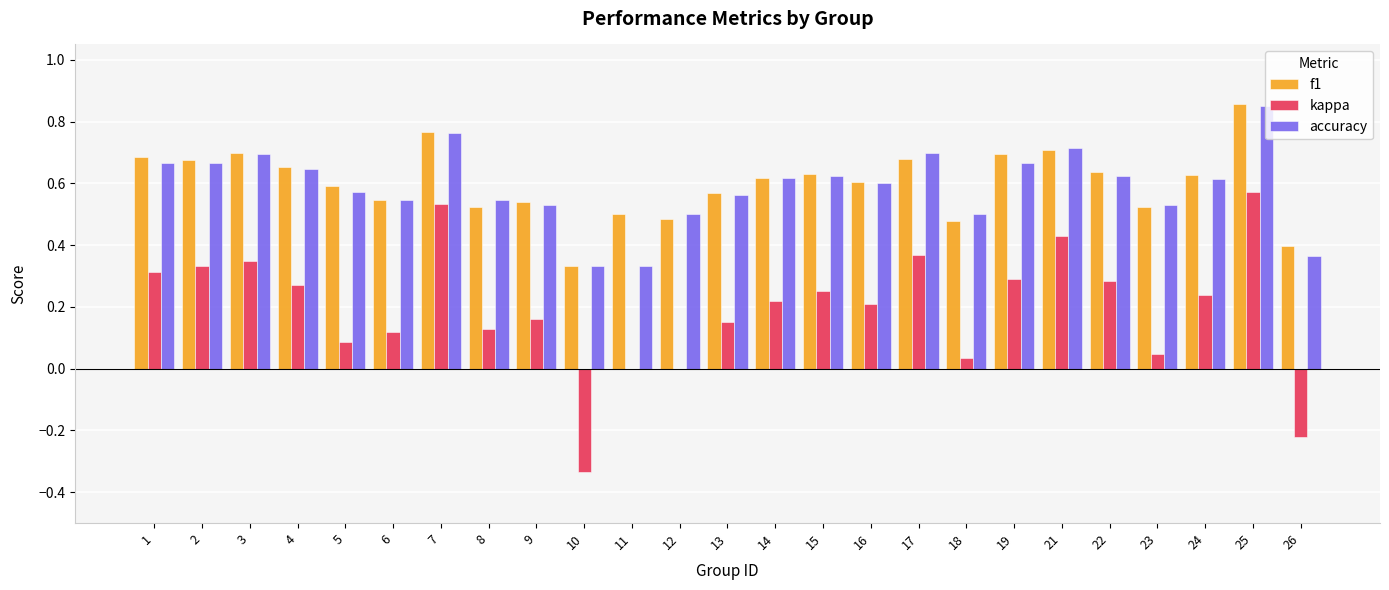

Is it true that kappa equals 0.2 at 16?

True